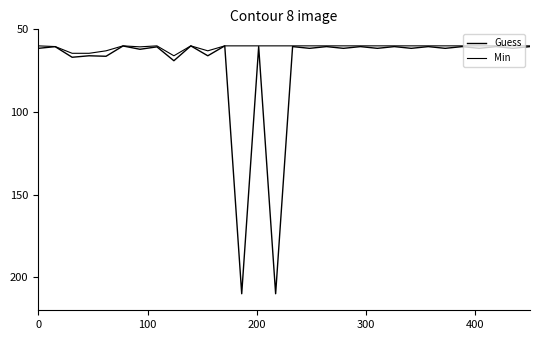

Rank the series by their average value, from highest to lowest.

Guess, Min